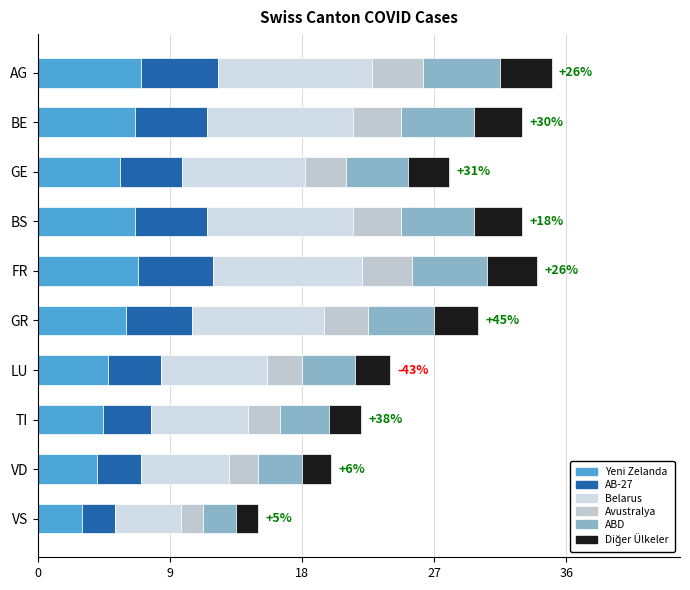

How many categories are shown in the chart?

10